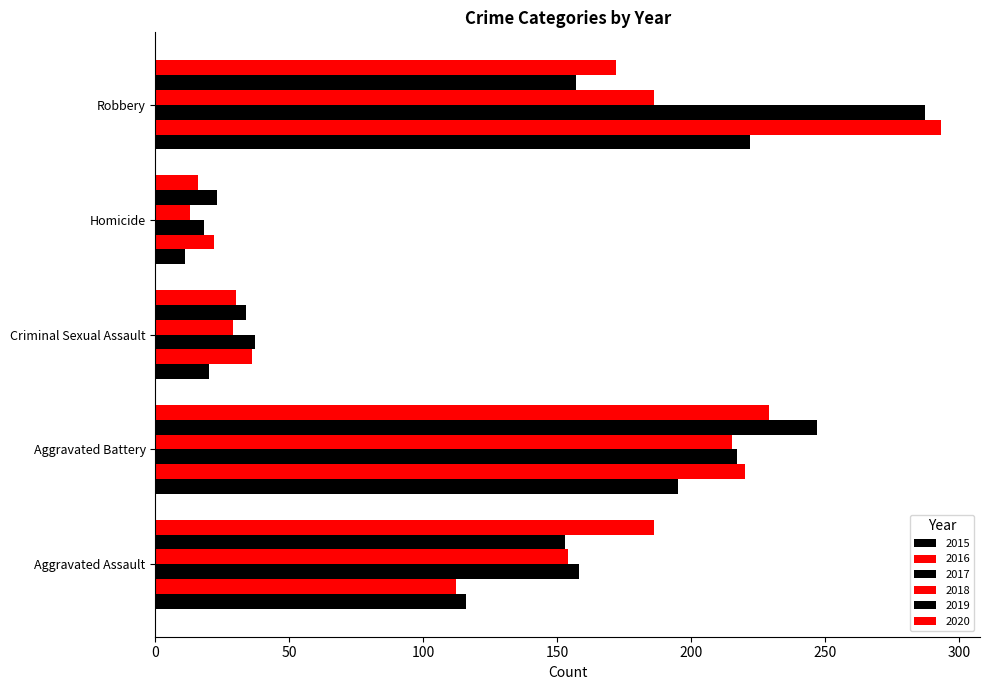

What is the highest value of the 2019 series?

247